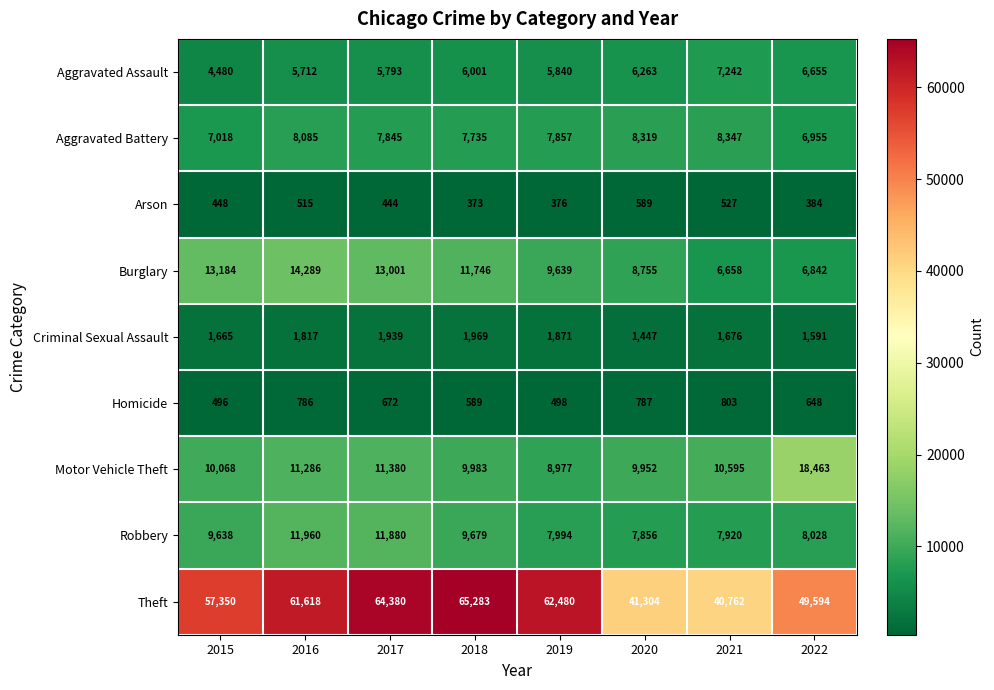

Which series has the largest range (max minus min)?

Theft